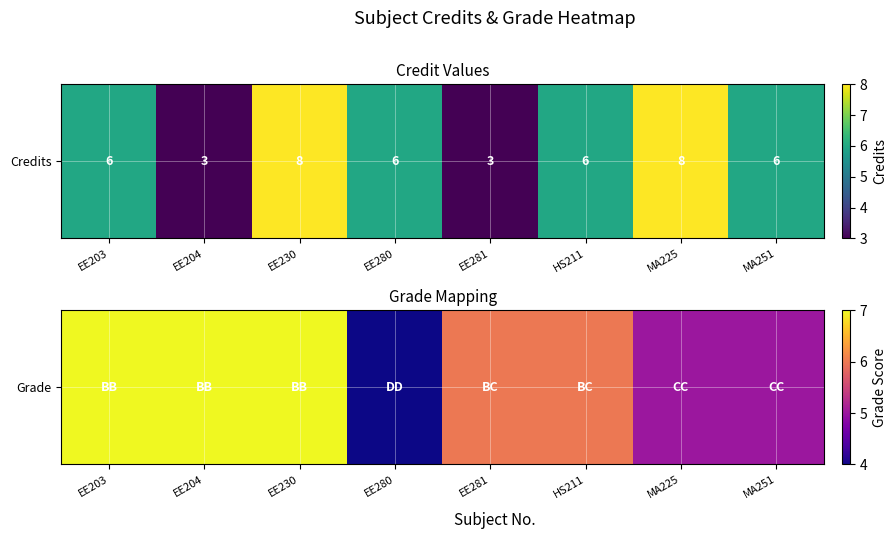

How many data points does each series have?

8